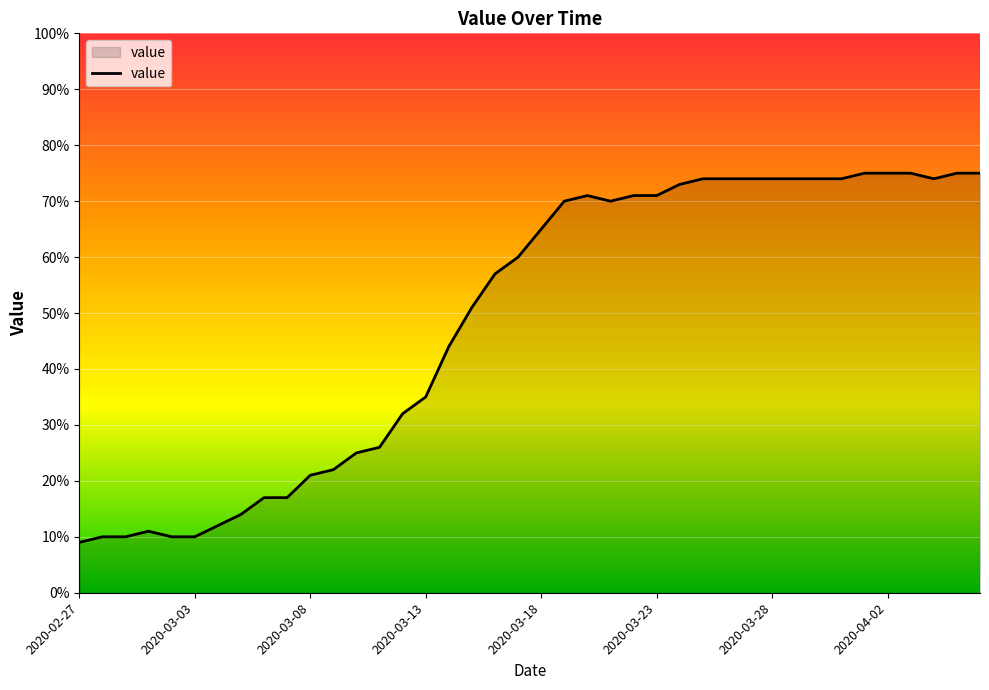

How many values are below 65?

20